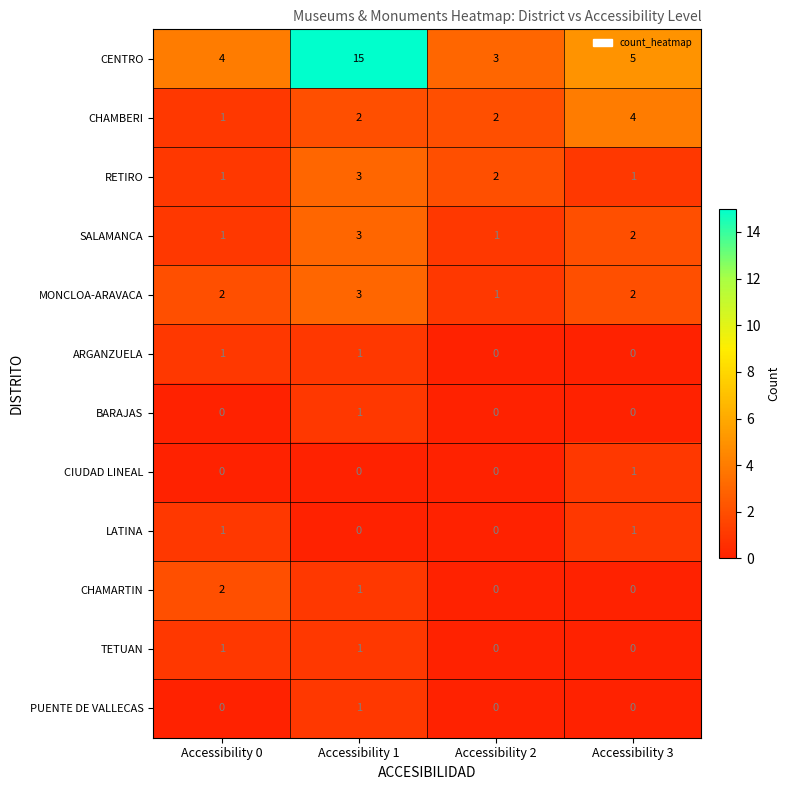

At which category is the sum across all series the highest?

Accessibility 1